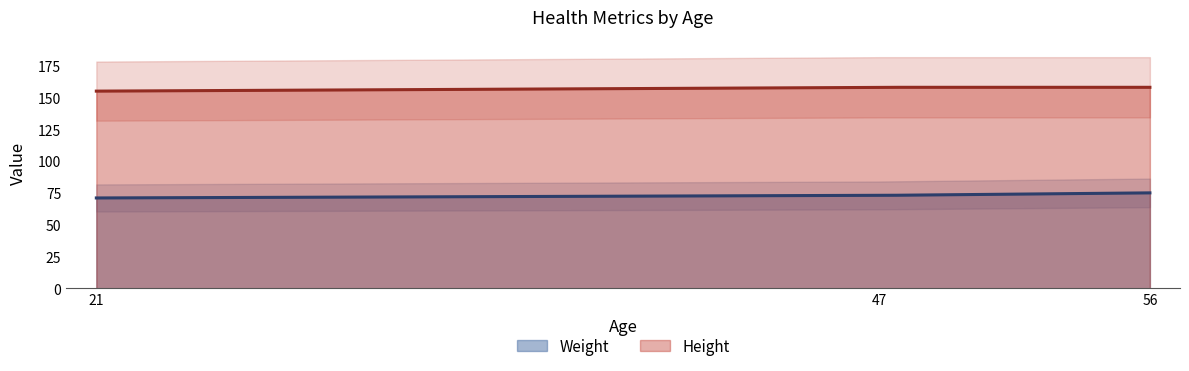

Is the value of Weight at 21 greater than the value of Height at 56?

No